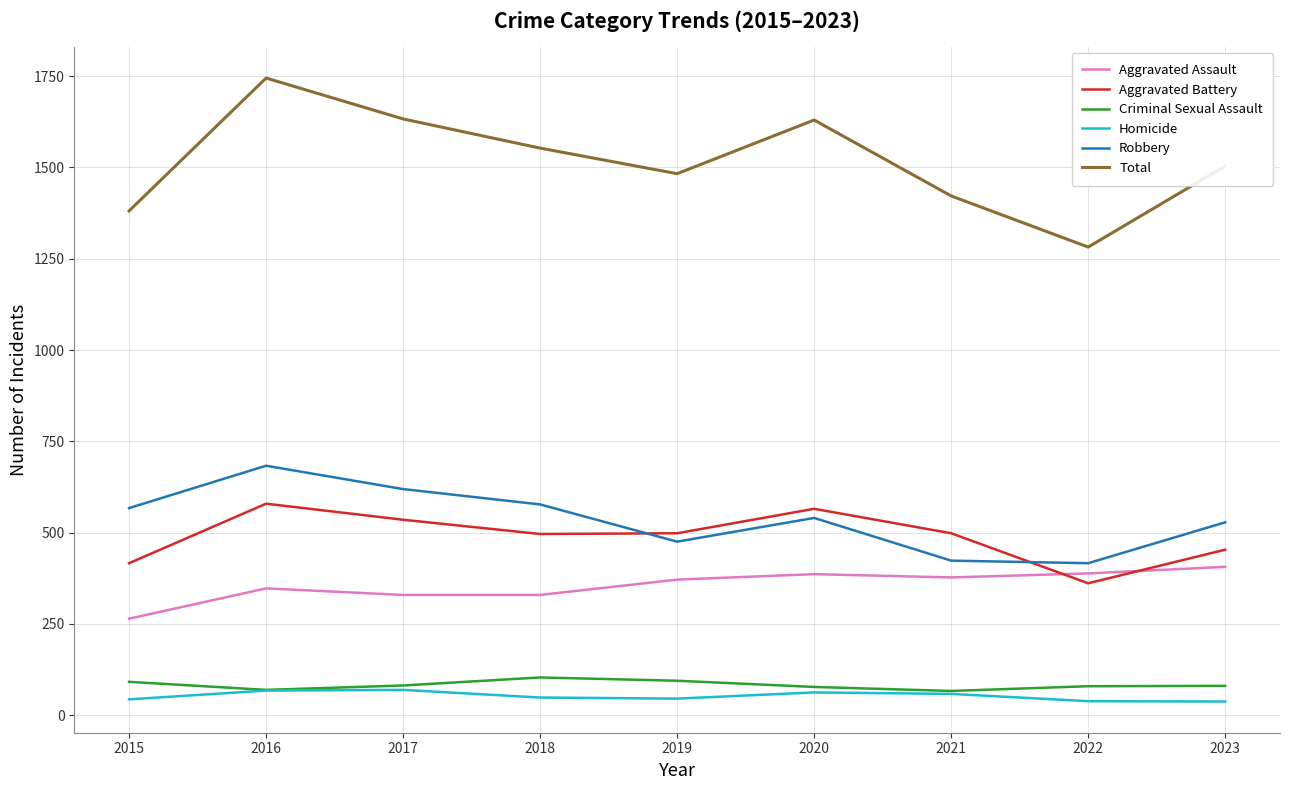

What is the minimum value for Aggravated Battery?

361